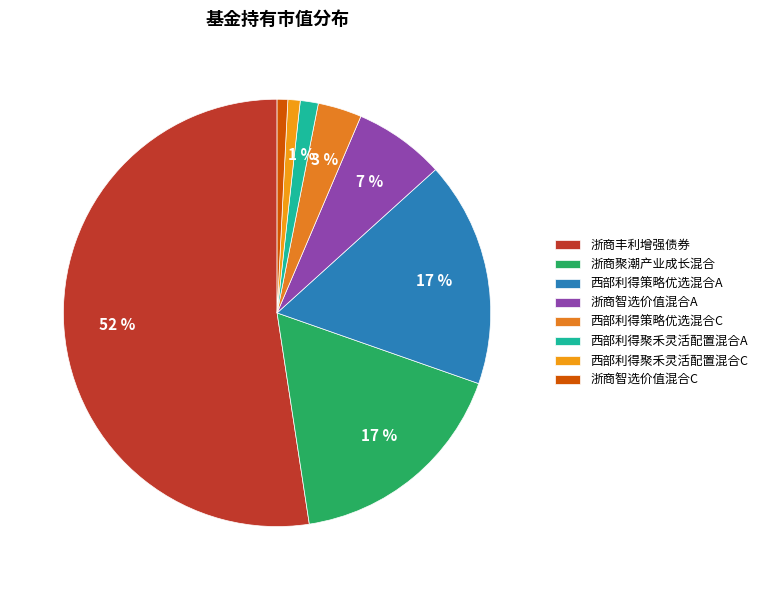

True or false: 西部利得策略优选混合A accounts for 25% of the total.

False